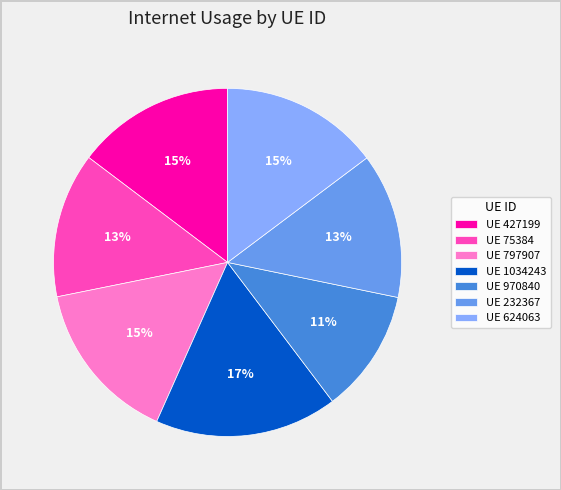

The UE 232367 slice represents 13% of the pie. True or false?

True